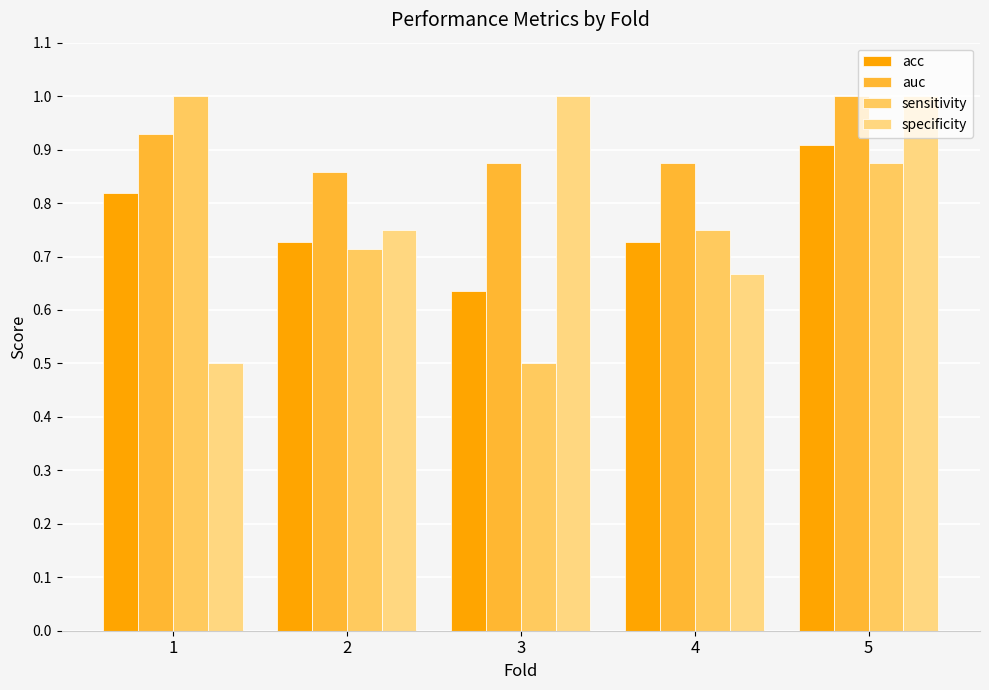

At which category is the sum across all series the highest?

5